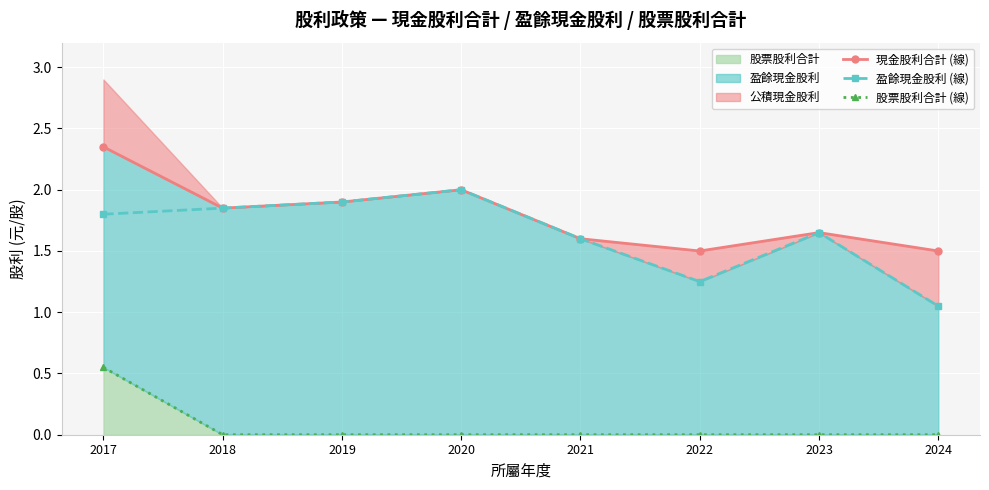

Reading left to right, list all the values displayed in this chart.

現金股利合計 (線): 2017=2.4	2018=1.9	2019=1.9	2020=2.0	2021=1.6	2022=1.5	2023=1.6	2024=1.5
盈餘現金股利 (線): 2017=1.8	2018=1.9	2019=1.9	2020=2.0	2021=1.6	2022=1.2	2023=1.6	2024=1.1
股票股利合計 (線): 2017=0.6	2018=0.0	2019=0.0	2020=0.0	2021=0.0	2022=0.0	2023=0.0	2024=0.0